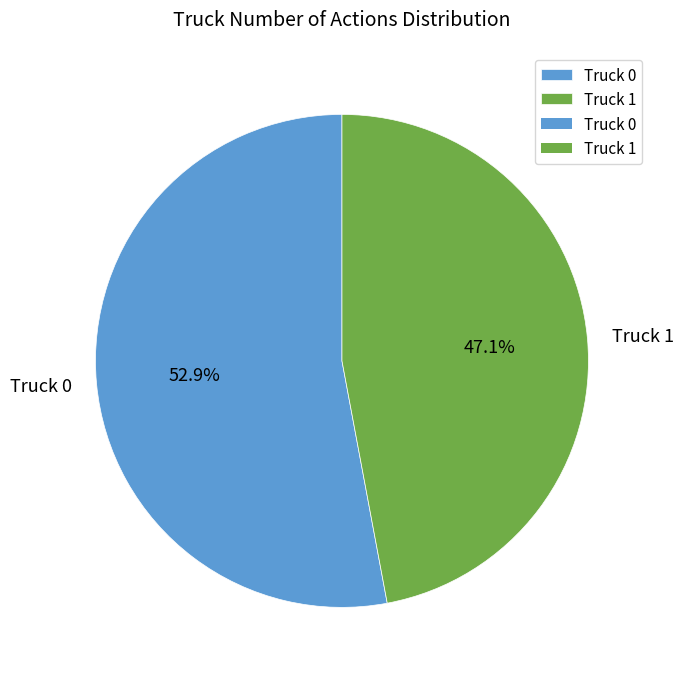

What percentage do Truck 0 and Truck 1 together represent?

100.0%